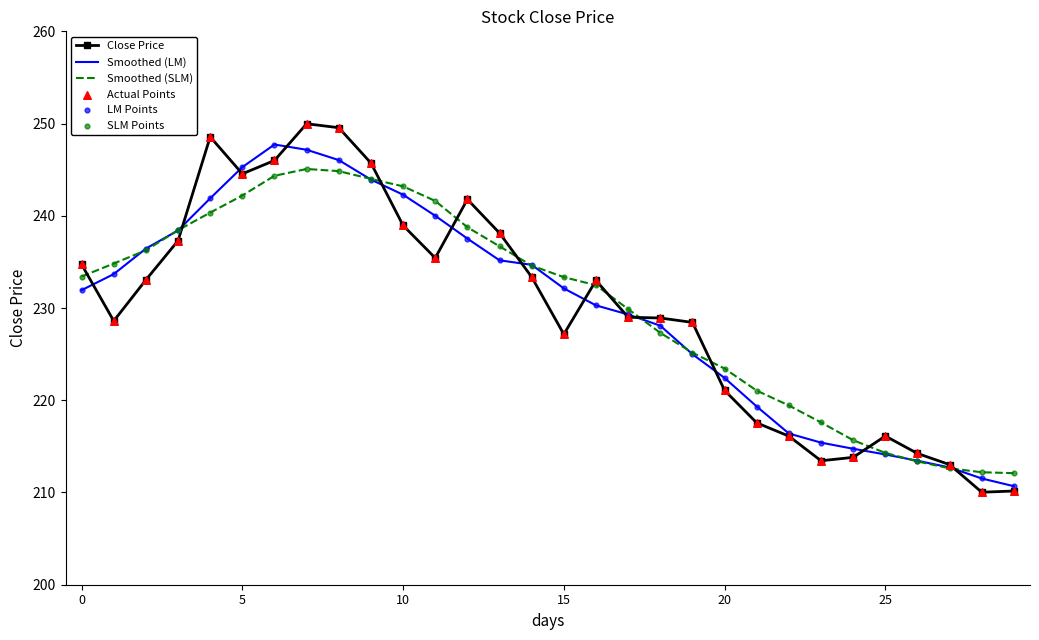

Which series has the widest spread of values?

Close Price